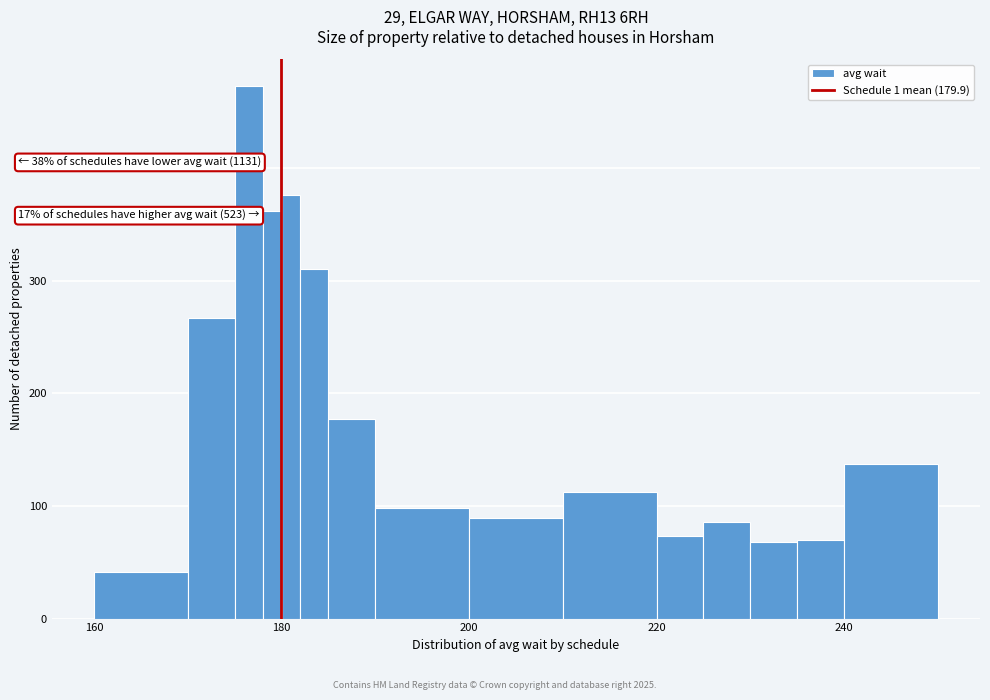

Around what value on the x-axis is the tallest bar? Give the approximate position of its centre, as read against the axis.

176